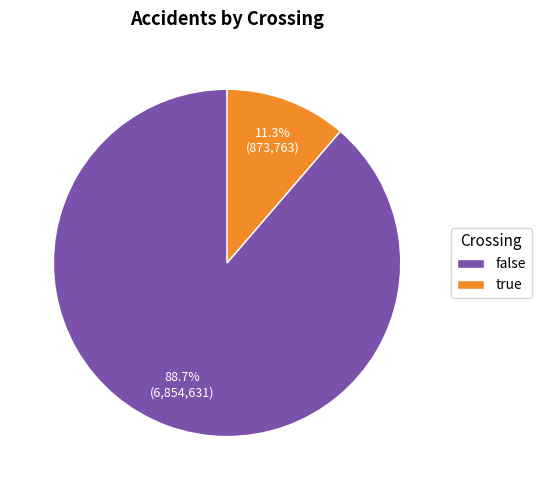

How many slices are in this pie chart?

2